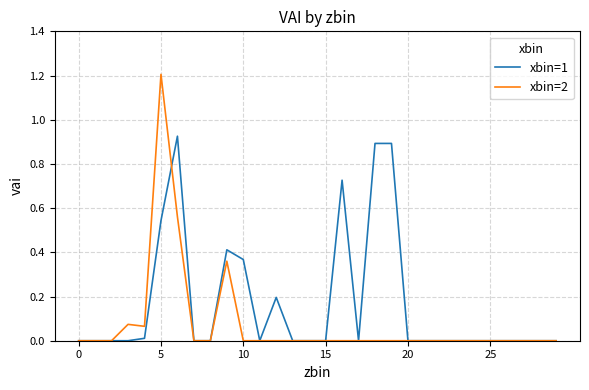

Rank the series by their average value, from highest to lowest.

xbin=1, xbin=2